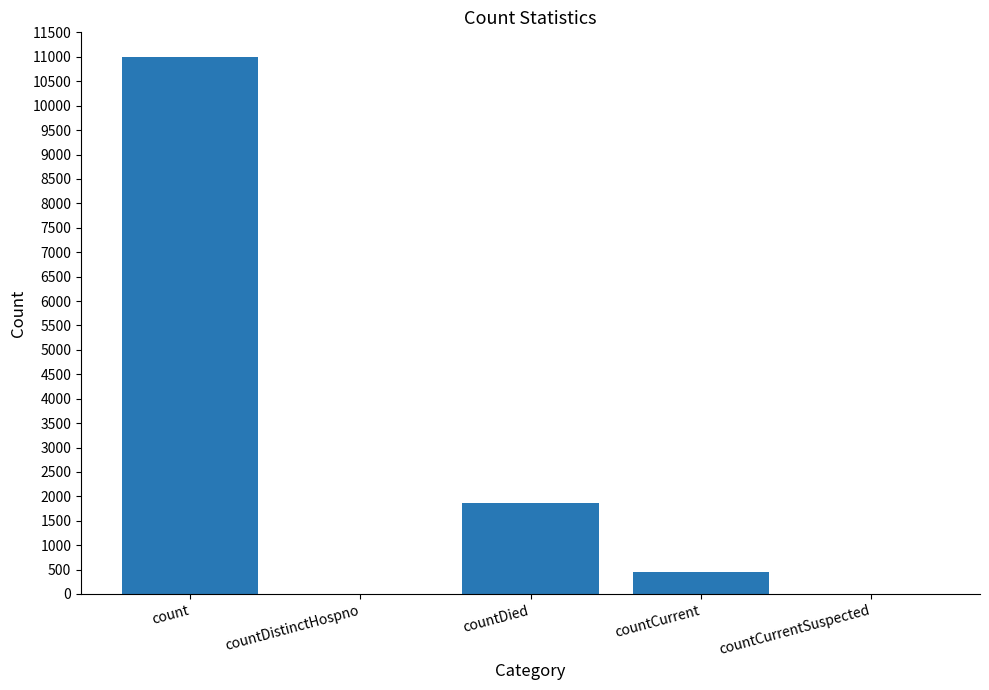

What is the maximum value shown in the chart?

11003